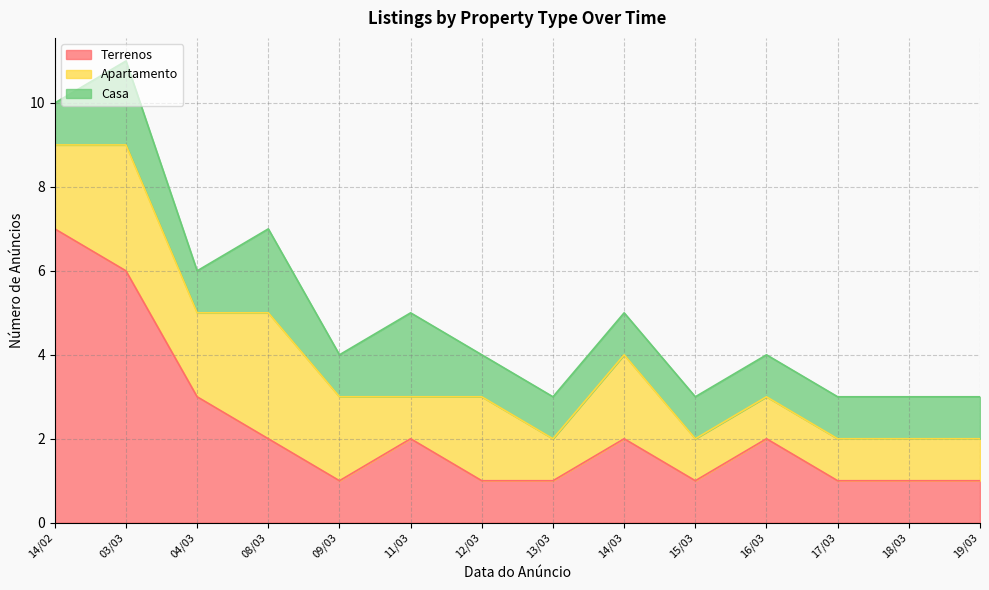

In Casa, how many points are higher than both neighbors (excluding endpoints)?

3